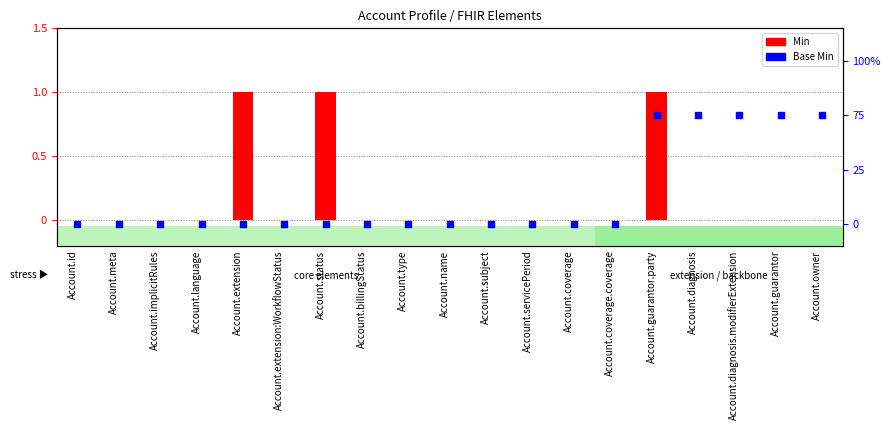

Which series reaches the minimum Y coordinate?

Min